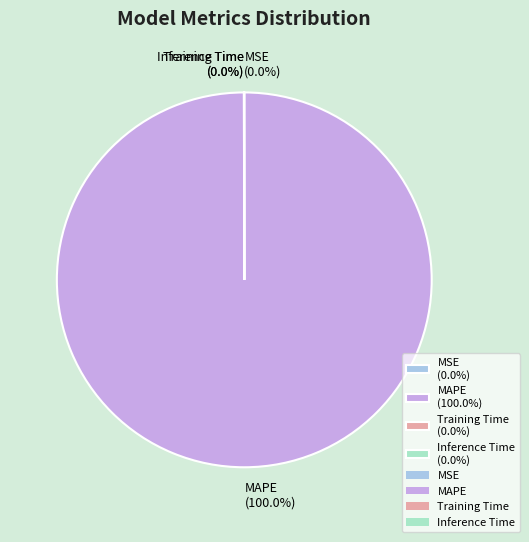

Is there a majority slice in this chart?

Yes